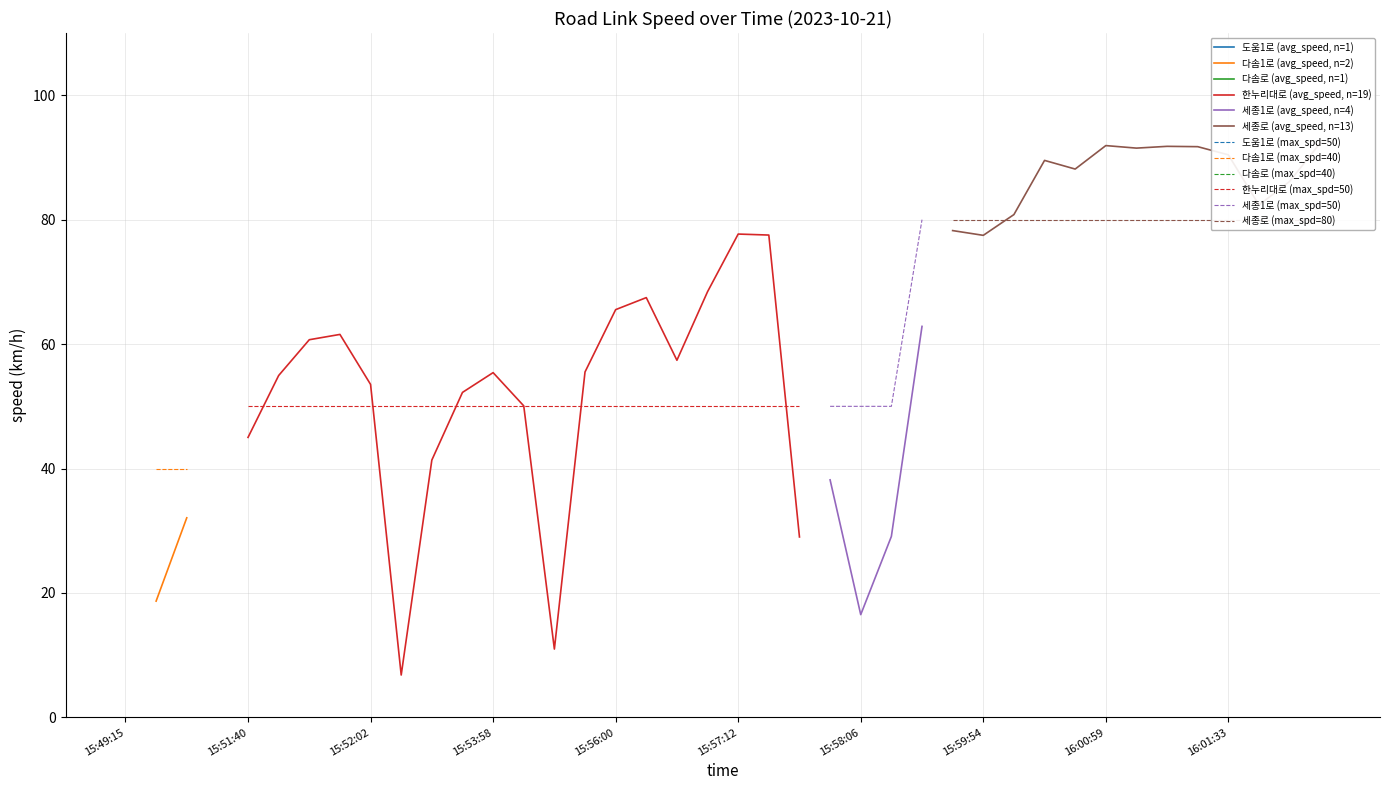

What is the difference between the maximum and minimum values in the max_spd series?

40.0